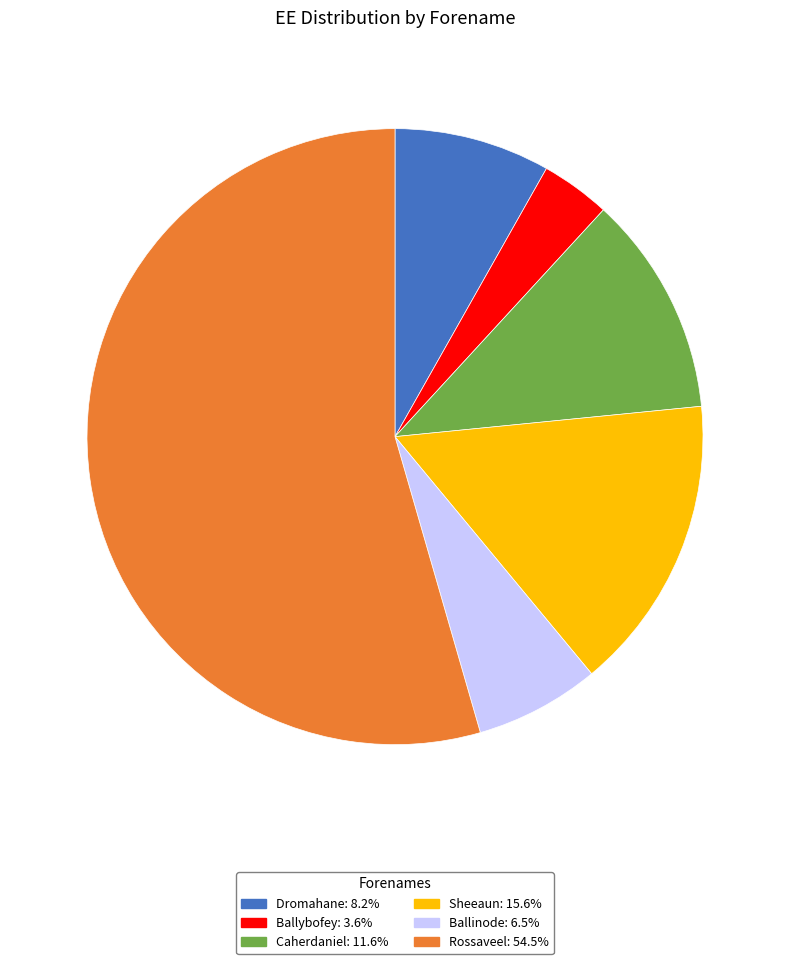

How many segments does this pie chart have?

6